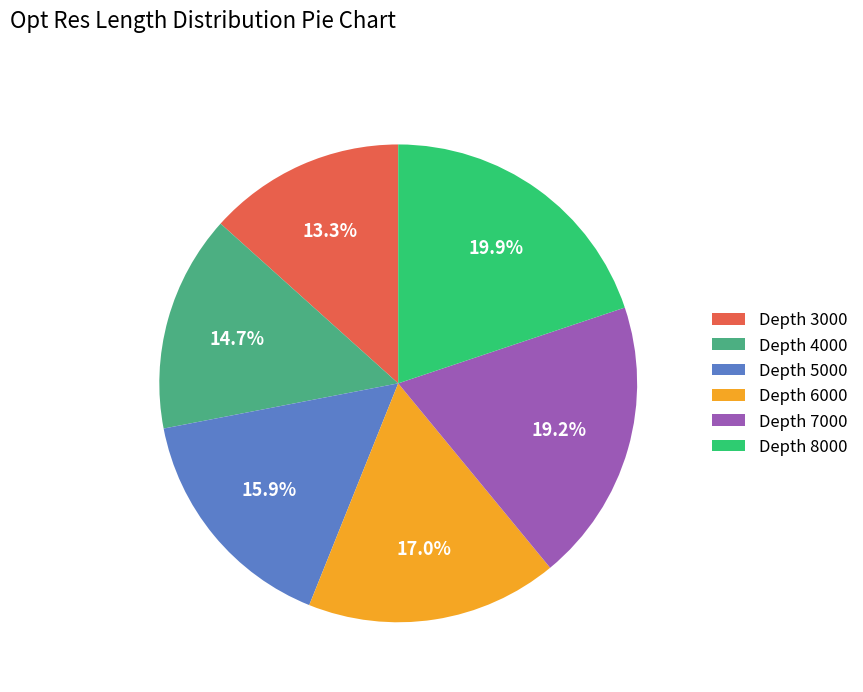

Rank the categories by value from highest to lowest.

Depth 8000, Depth 7000, Depth 6000, Depth 5000, Depth 4000, Depth 3000